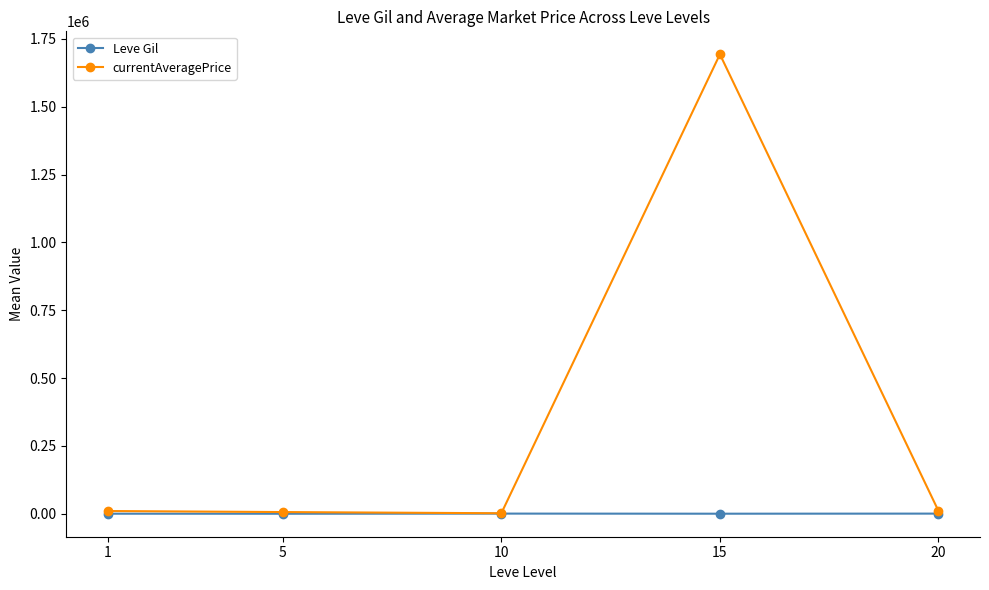

Between 5 and 15, which series saw the biggest shift?

currentAveragePrice